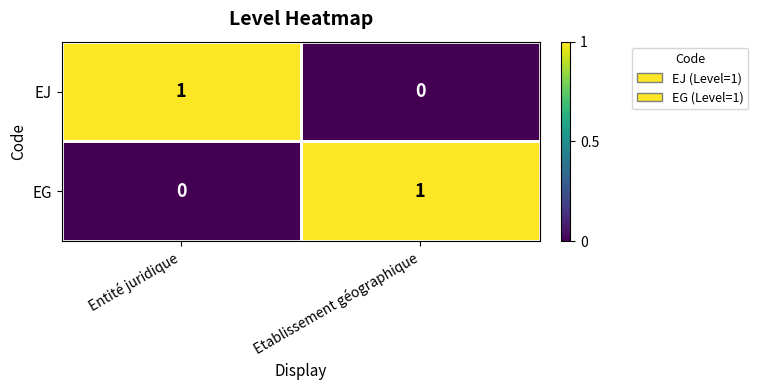

How many data points in EJ are less than 1?

1